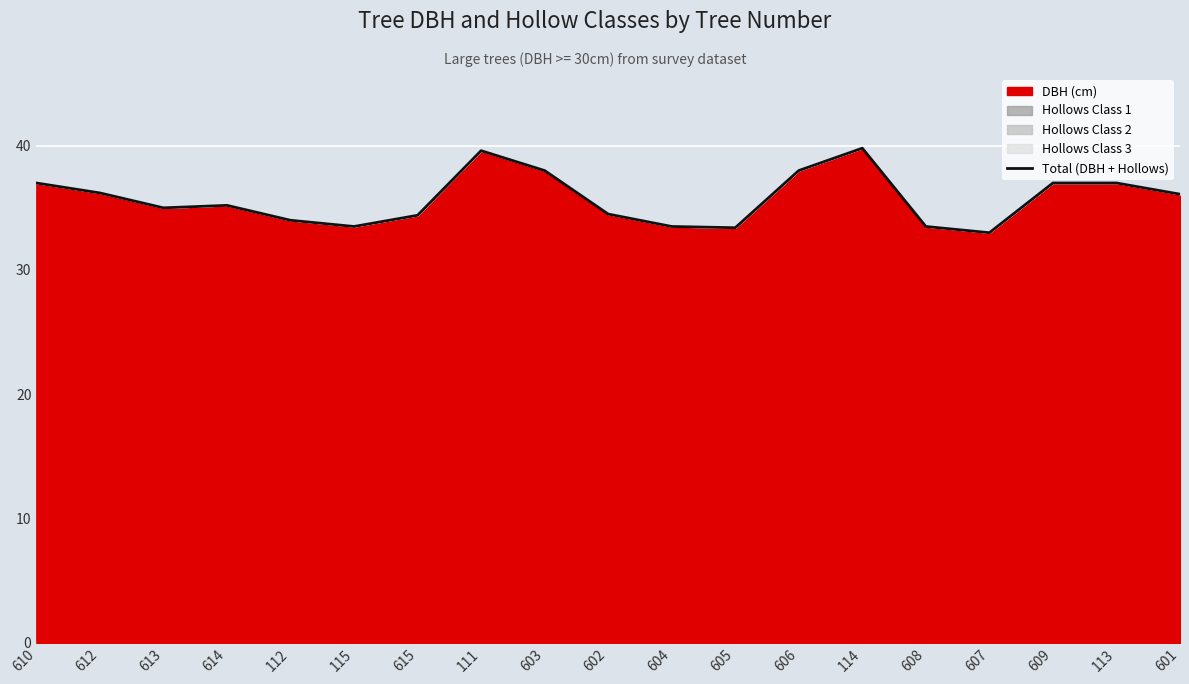

What is the difference between the maximum and second lowest values?

6.4